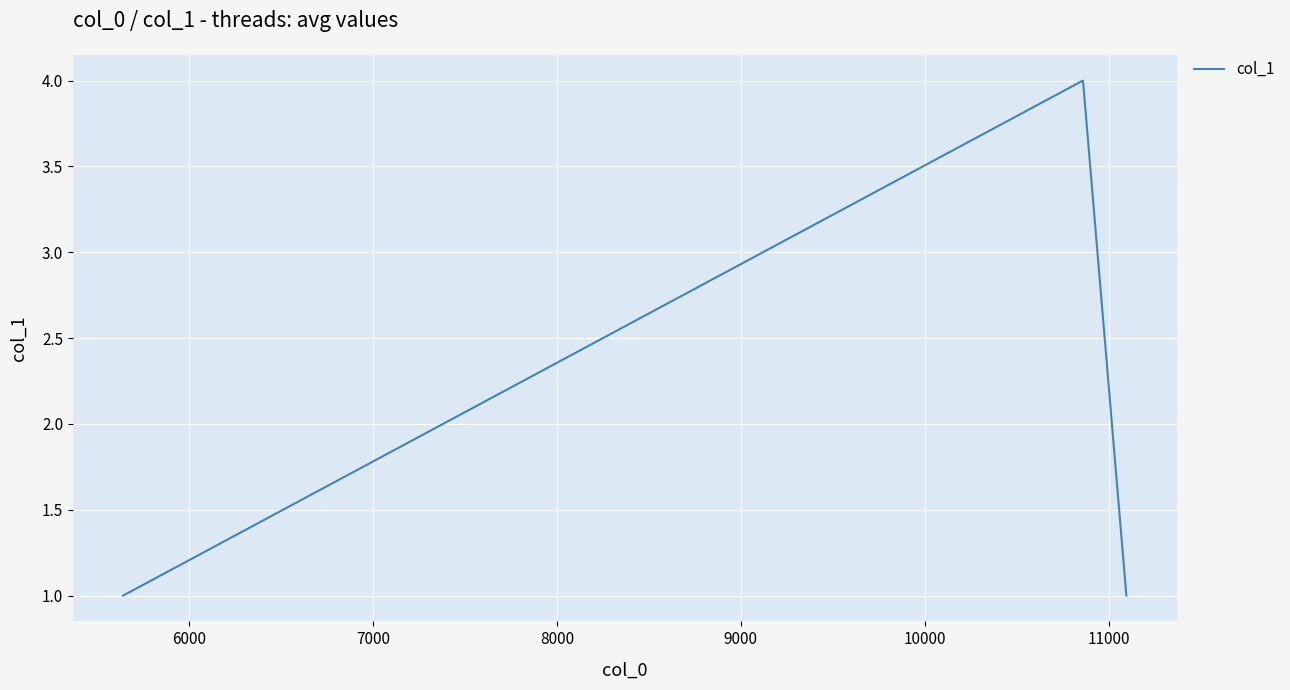

What is the sum of all values?

6